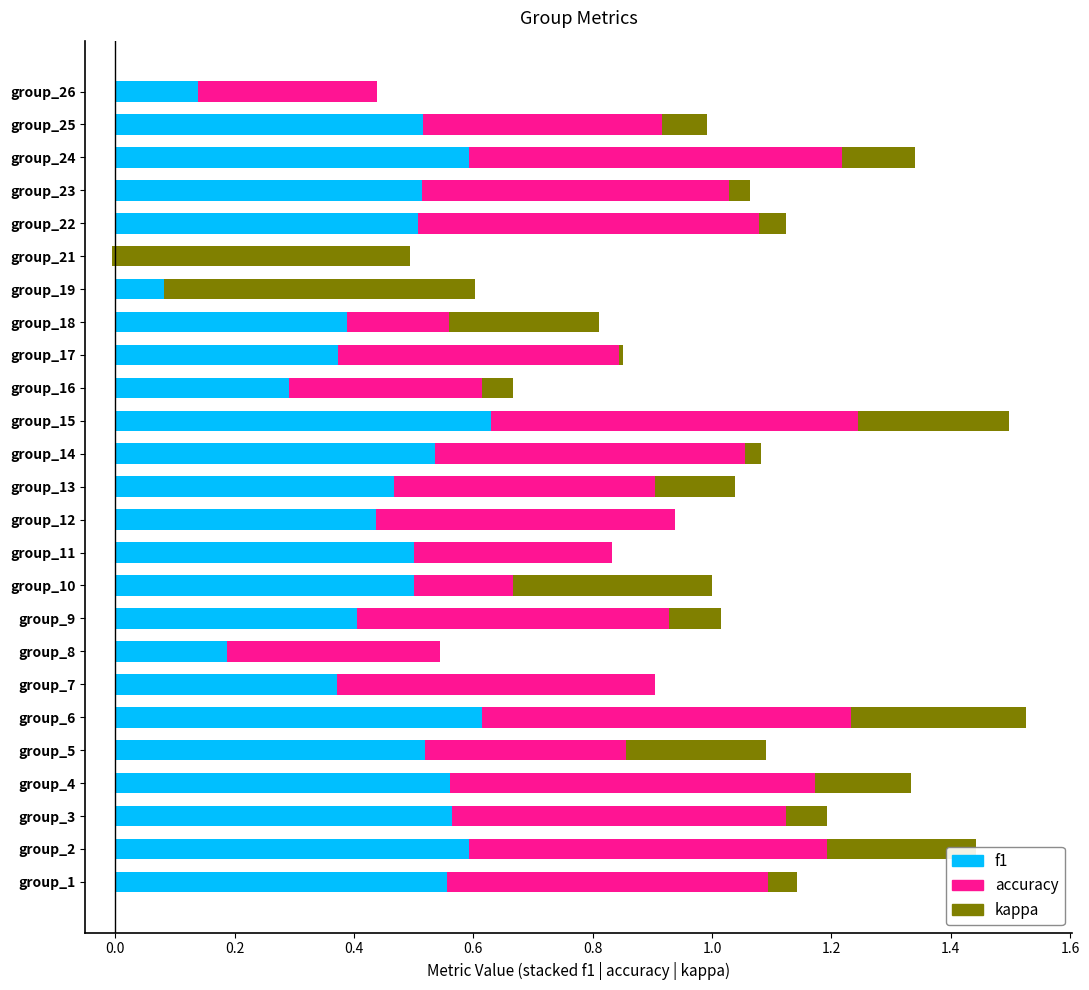

The value of kappa at group_23 is 0.1. True or false?

False